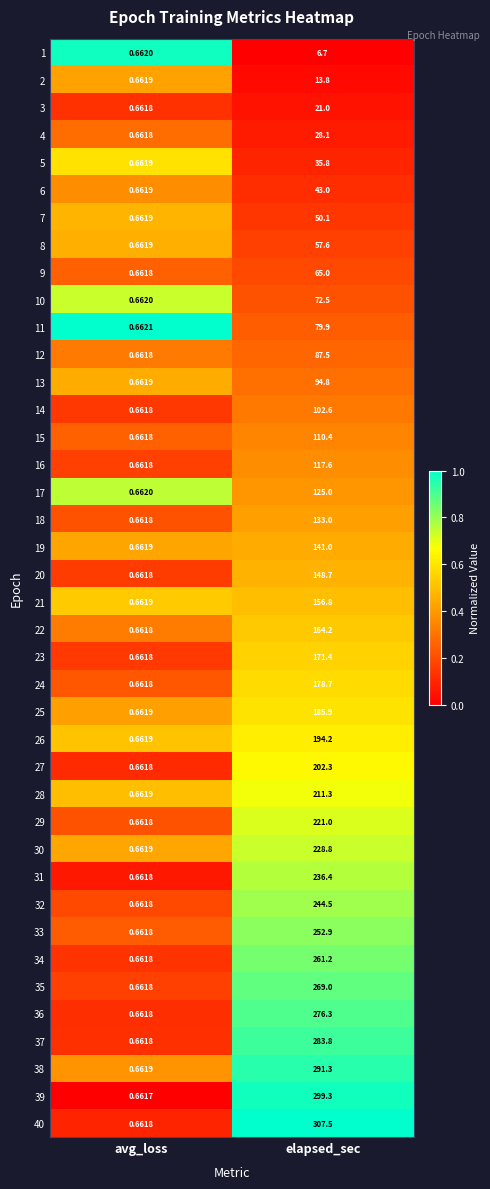

At which category does the chart reach its minimum across all series?

avg_loss